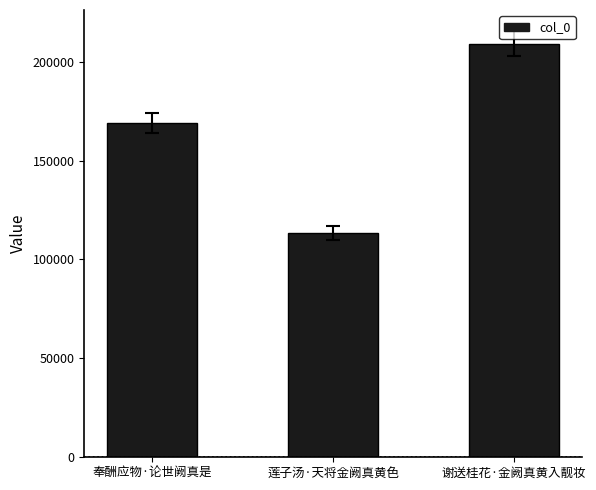

What is the minimum value shown in the chart?

113449